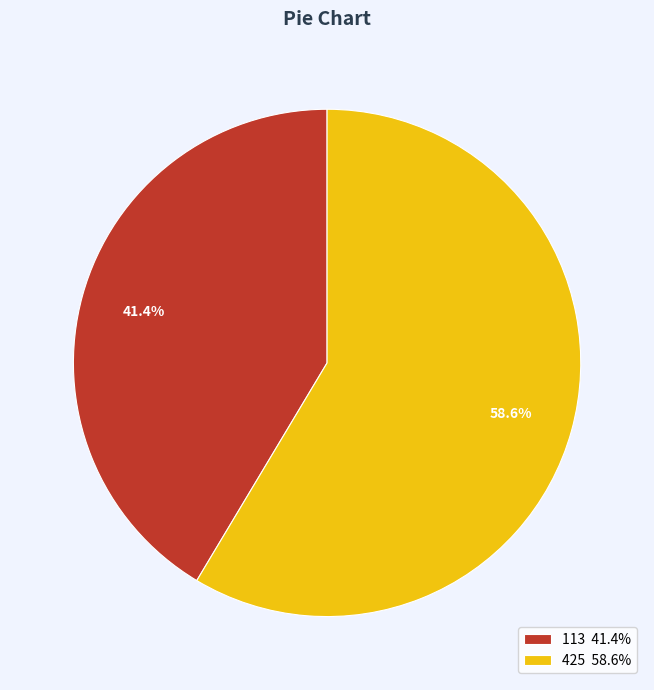

Is 425 the majority of the pie?

Yes